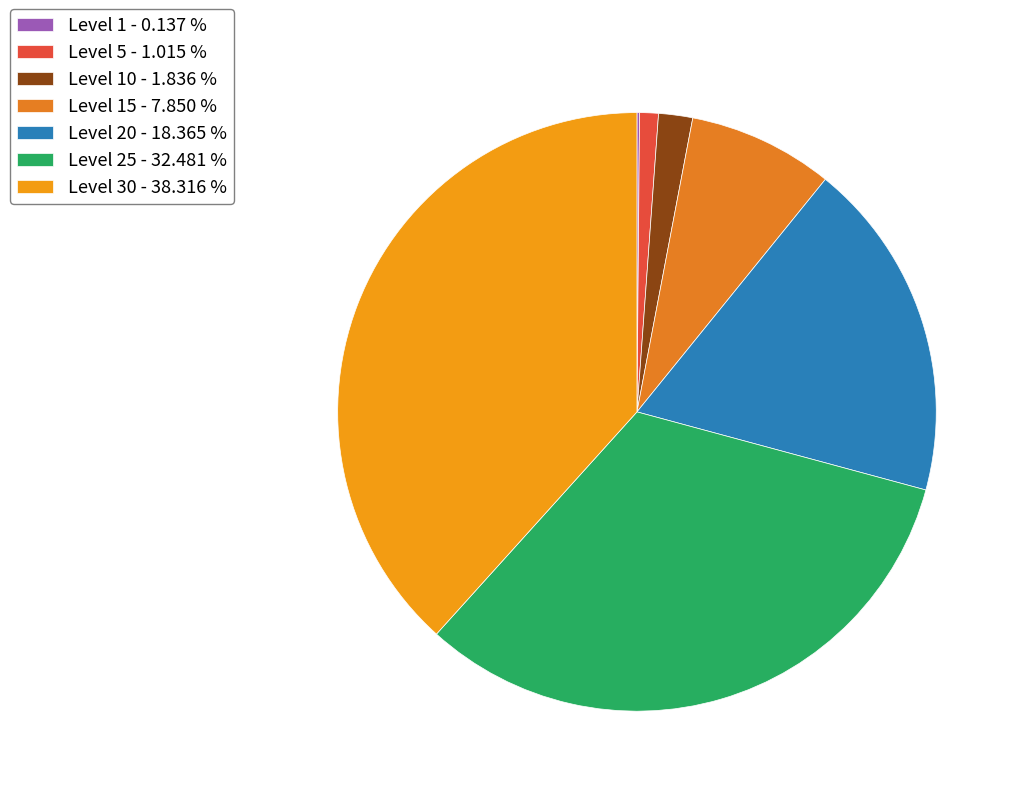

Rank the categories by value from lowest to highest.

Level 1, Level 5, Level 10, Level 15, Level 20, Level 25, Level 30